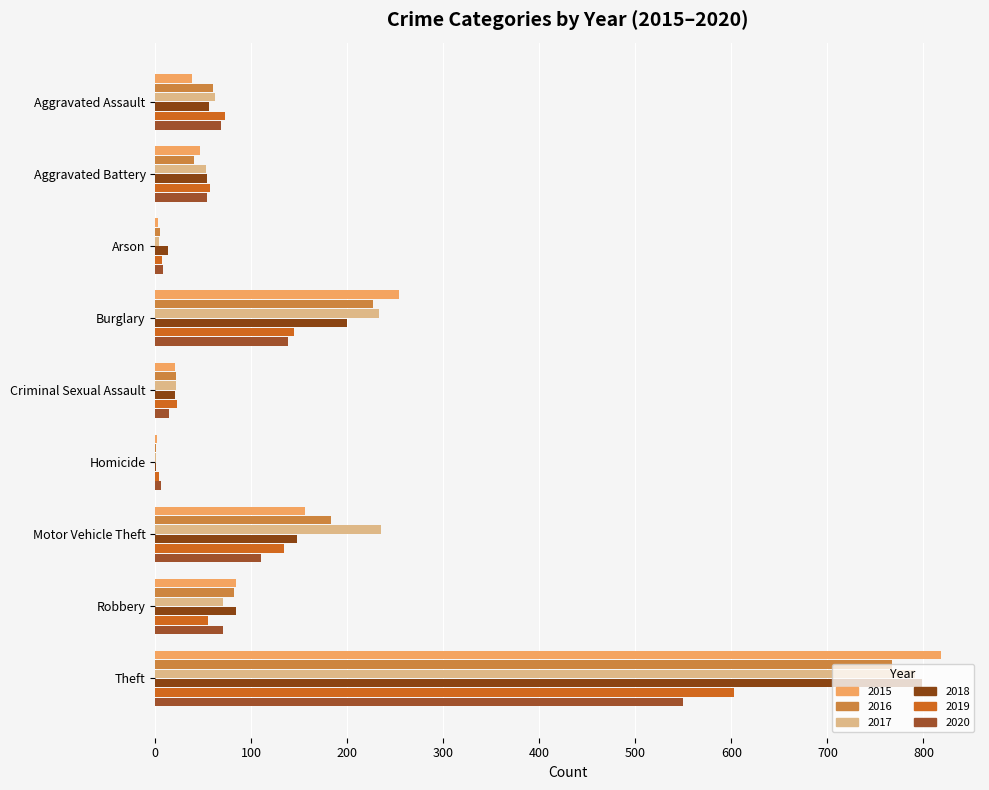

Is the value of 2015 at Arson greater than the value of 2018 at Robbery?

No